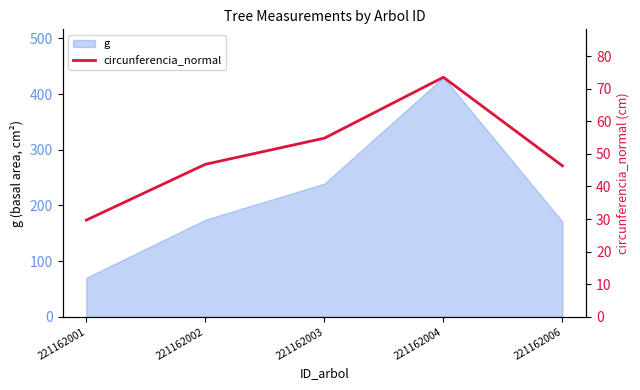

Approximately how many times larger is the value at 221162001 compared to 221162004?

0.4